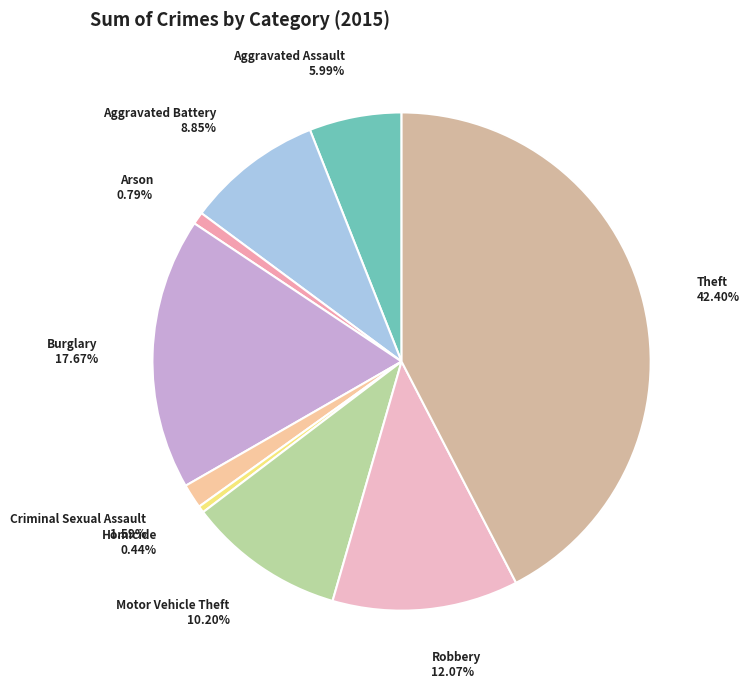

Does Theft account for over 50% of the chart?

No